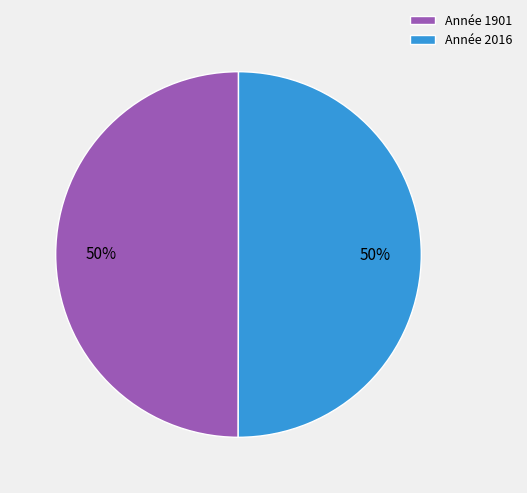

How many slices are in this pie chart?

2